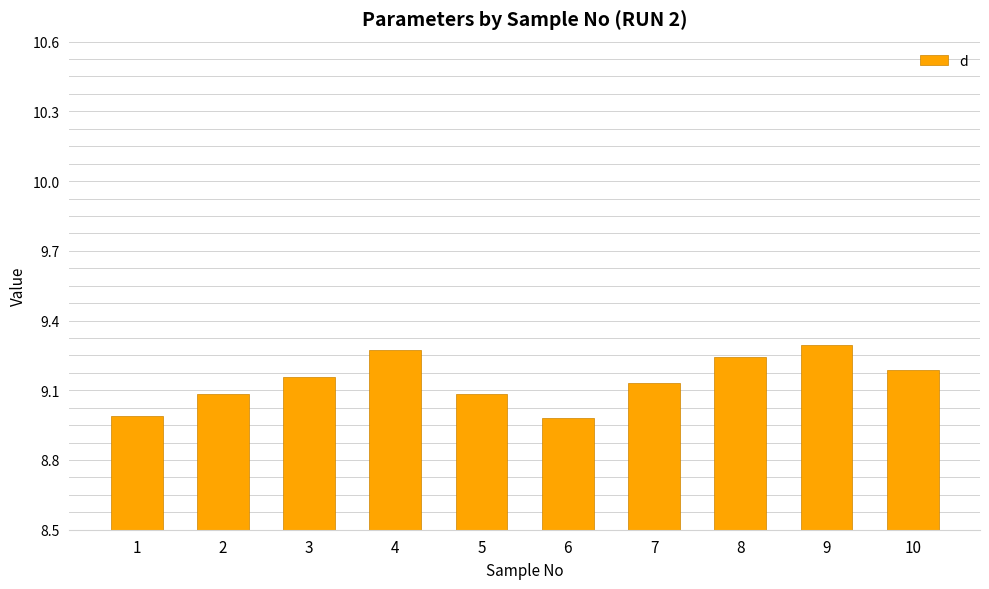

What is the difference between the maximum and second lowest values?

0.3